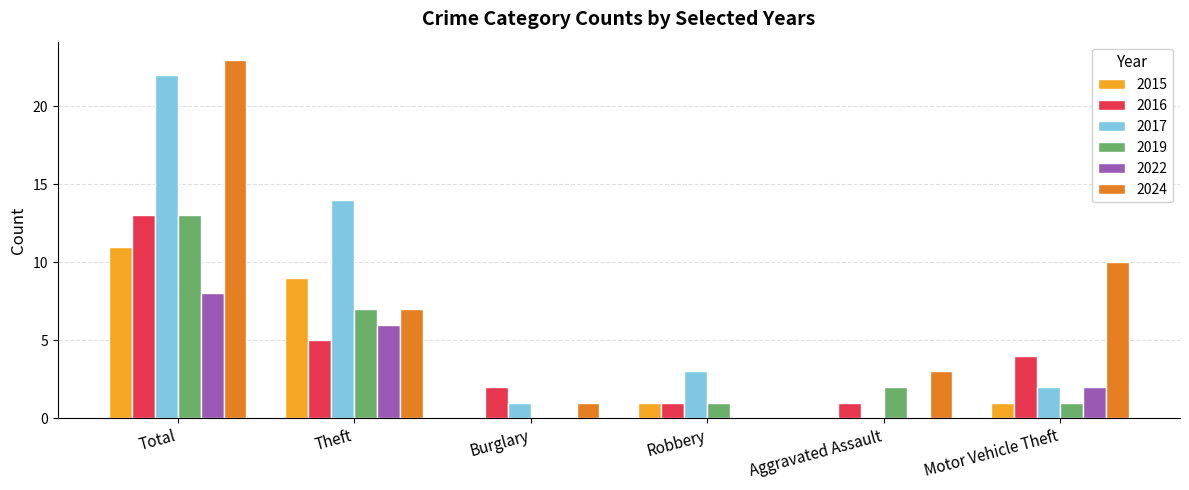

What is the sum of the 2024 values at Aggravated Assault and Total?

26